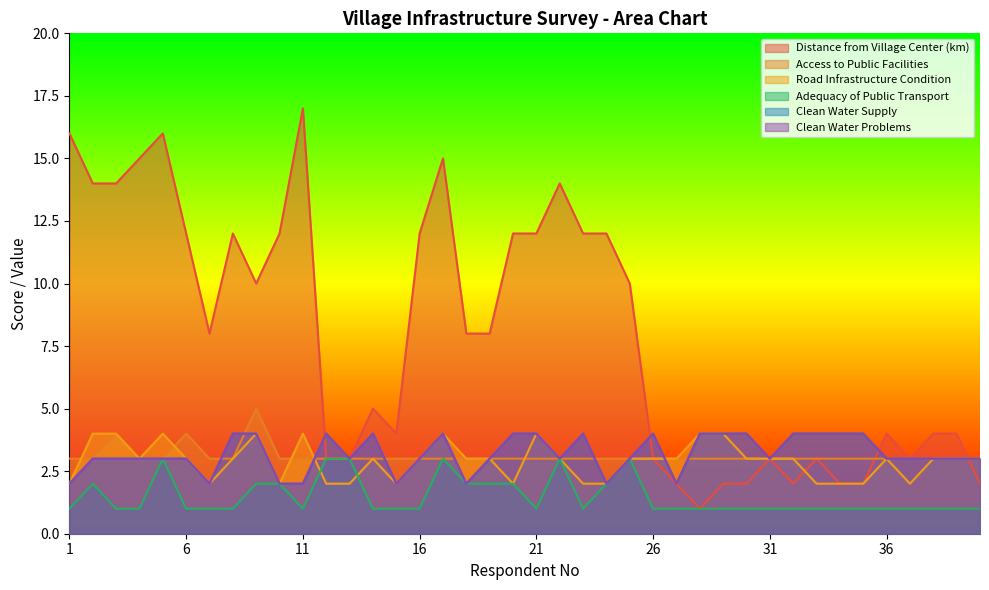

After their last crossing, which series has the higher values: Distance from Village Center (km) or Clean Water Problems?

Clean Water Problems